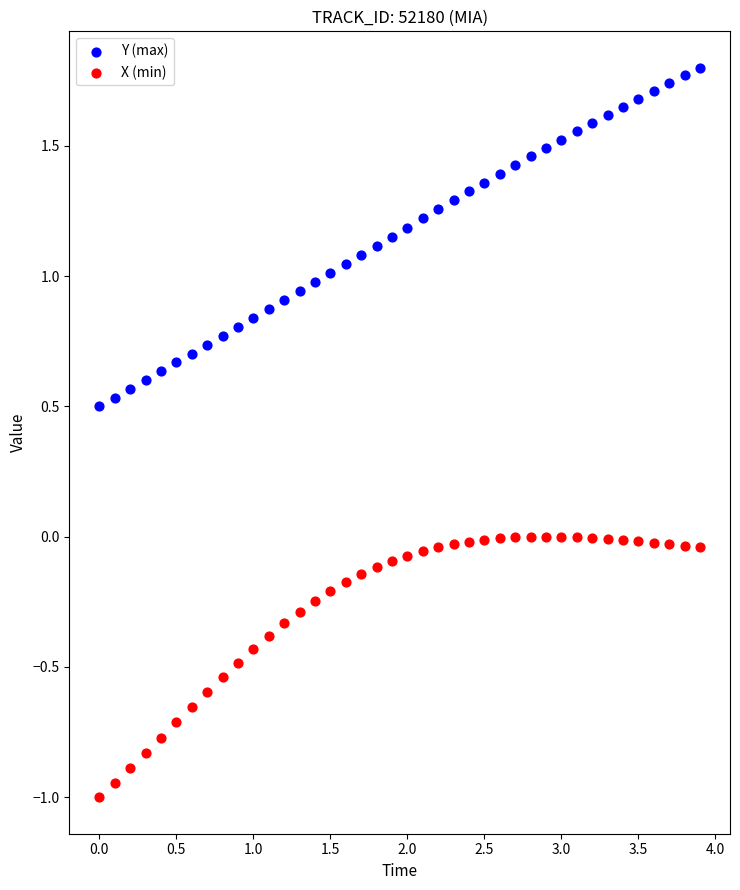

Across all data points, what is the range of X values (max minus min)?

3.9